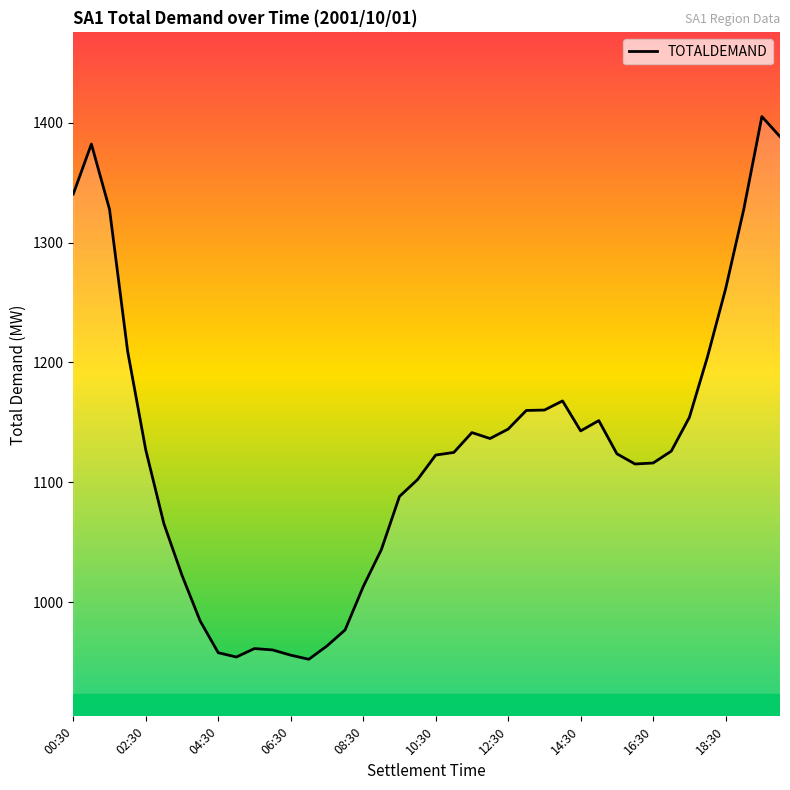

What is the smallest value displayed?

952.4